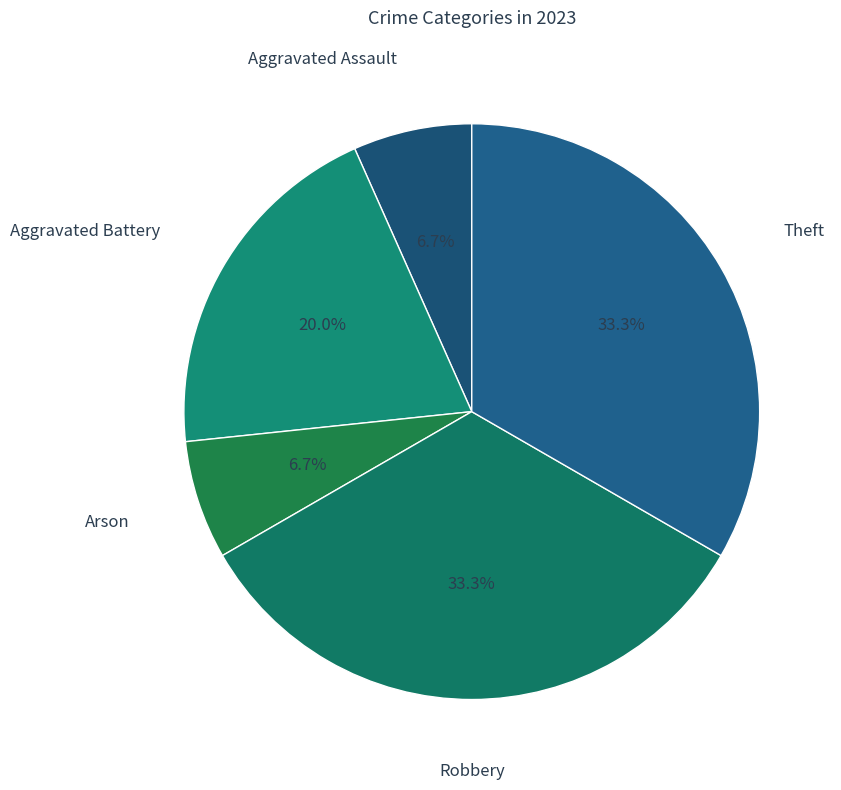

How many segments does this pie chart have?

5